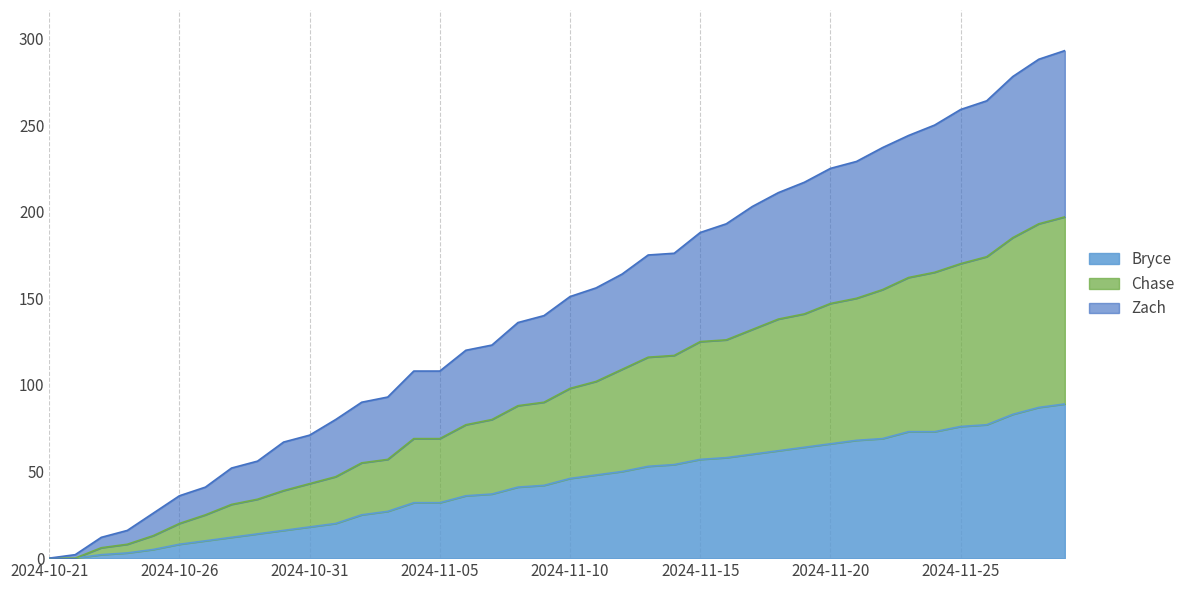

The Zach series shows 120 at 2024-11-06. True or false?

True